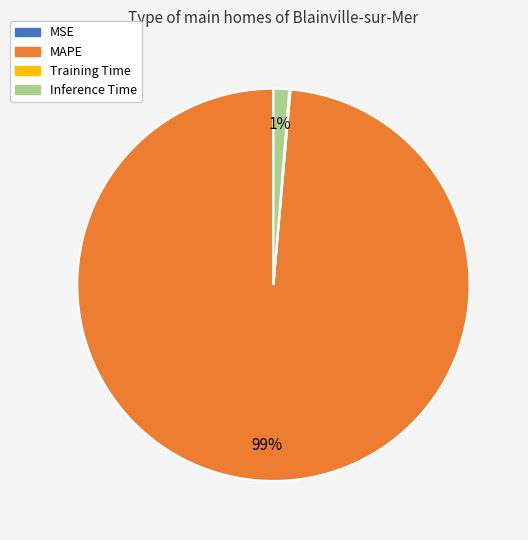

Which category has the biggest portion of the pie?

MAPE